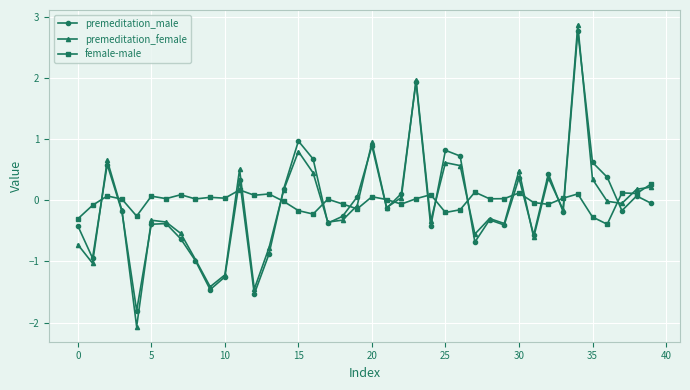

Which series has the largest range (max minus min)?

premeditation_female